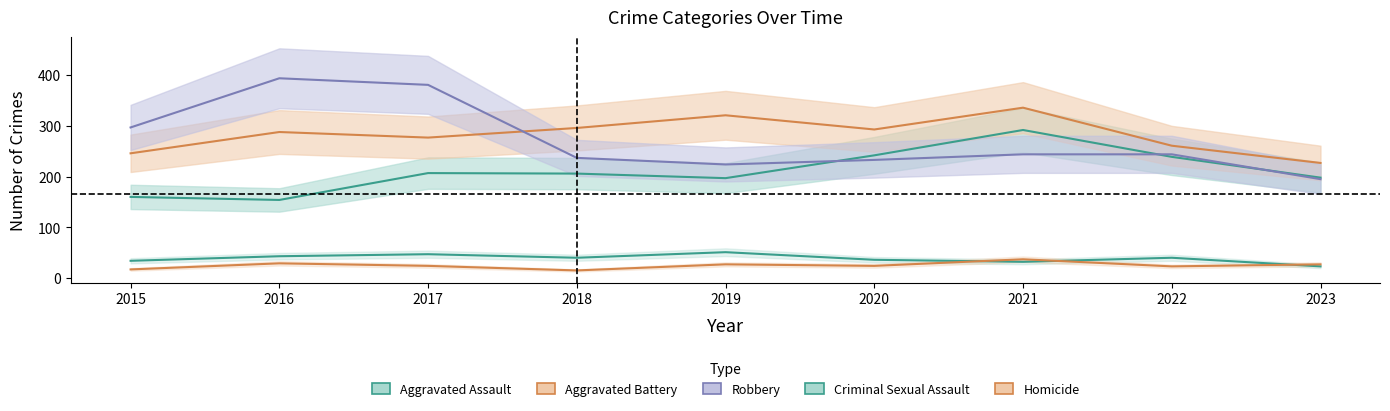

Reading left to right, list all the values displayed in this chart.

Aggravated Assault: 160	154	207	206	197	242	292	239	198
Aggravated Battery: 246	288	277	296	321	293	336	261	227
Criminal Sexual Assault: 34	43	47	40	51	36	32	40	23
Homicide: 17	29	24	15	27	24	37	23	27
Robbery: 297	394	381	237	224	233	244	244	195